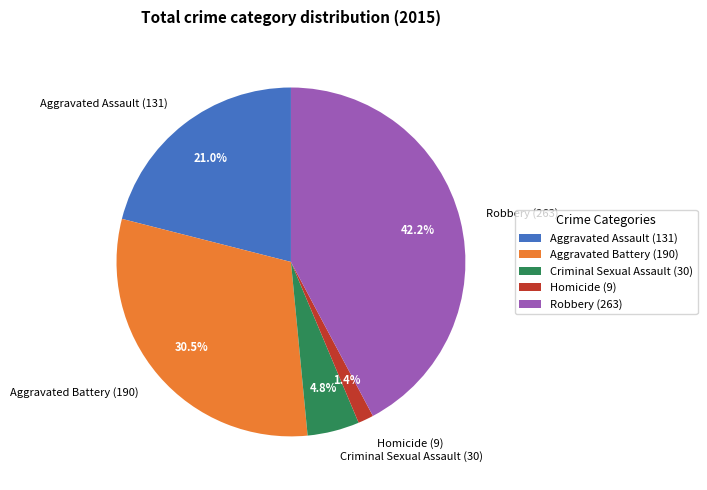

Which category has the smallest portion of the pie?

Homicide